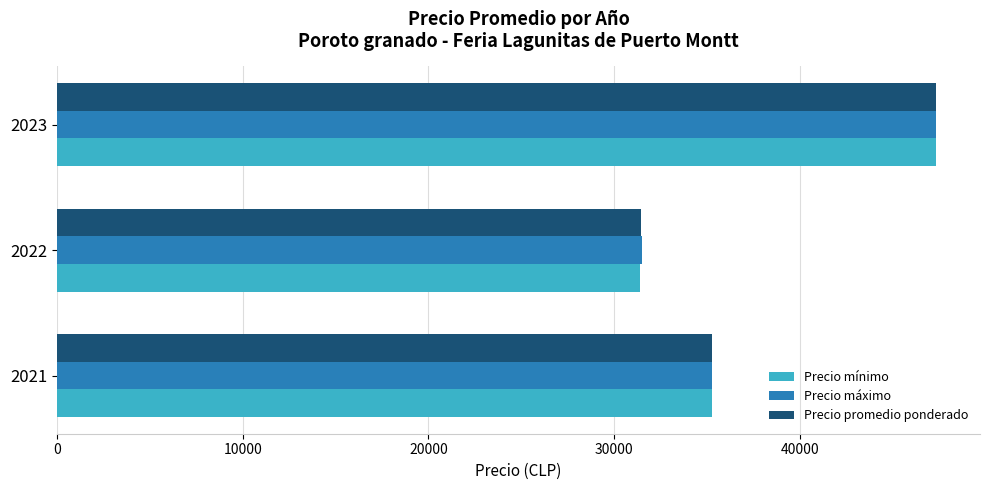

At which label is Precio máximo closest to 39407?

2021